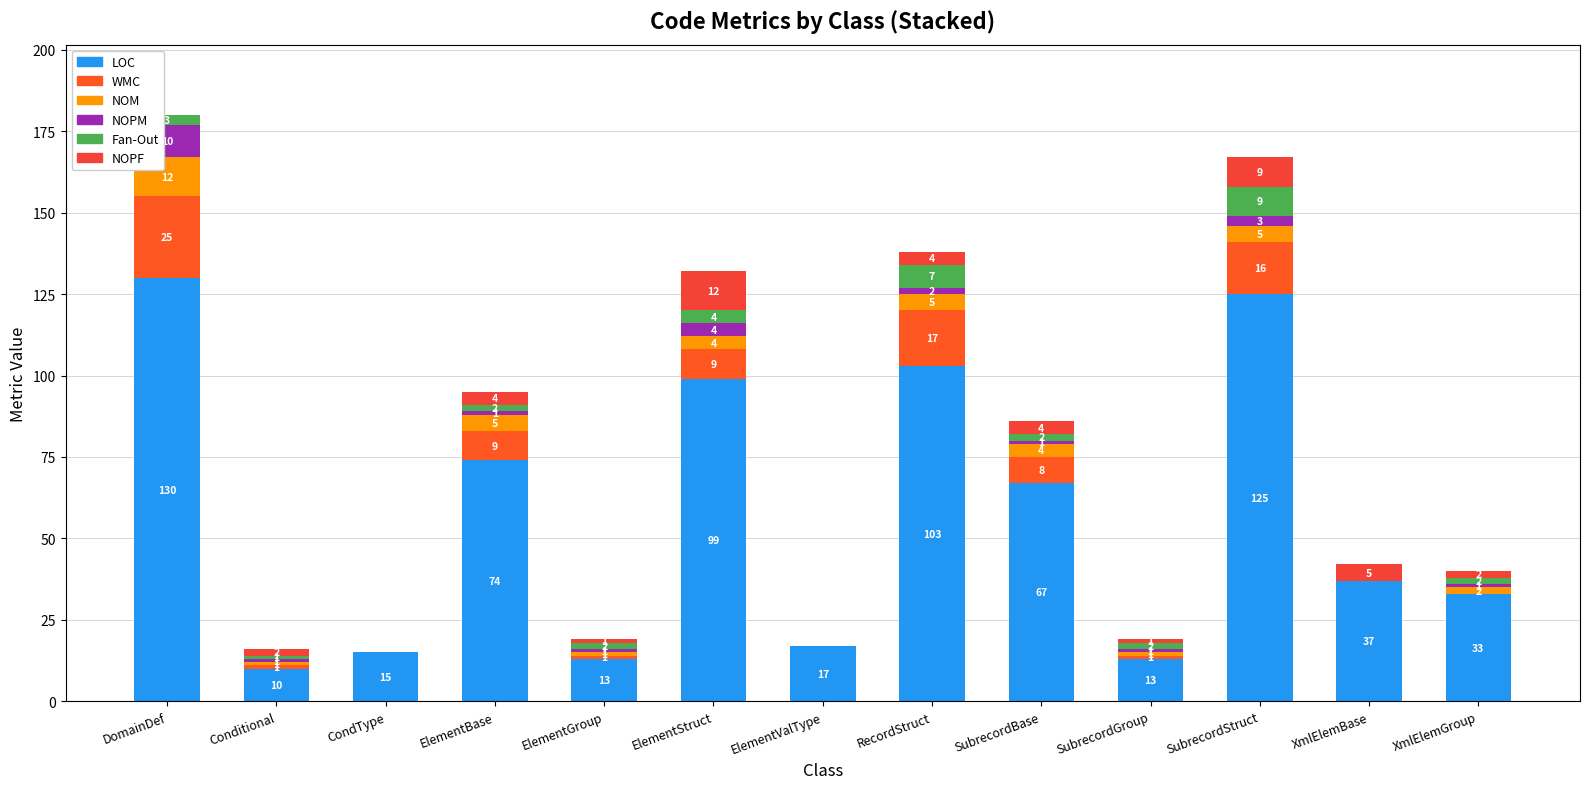

How many distinct data groups are displayed?

6